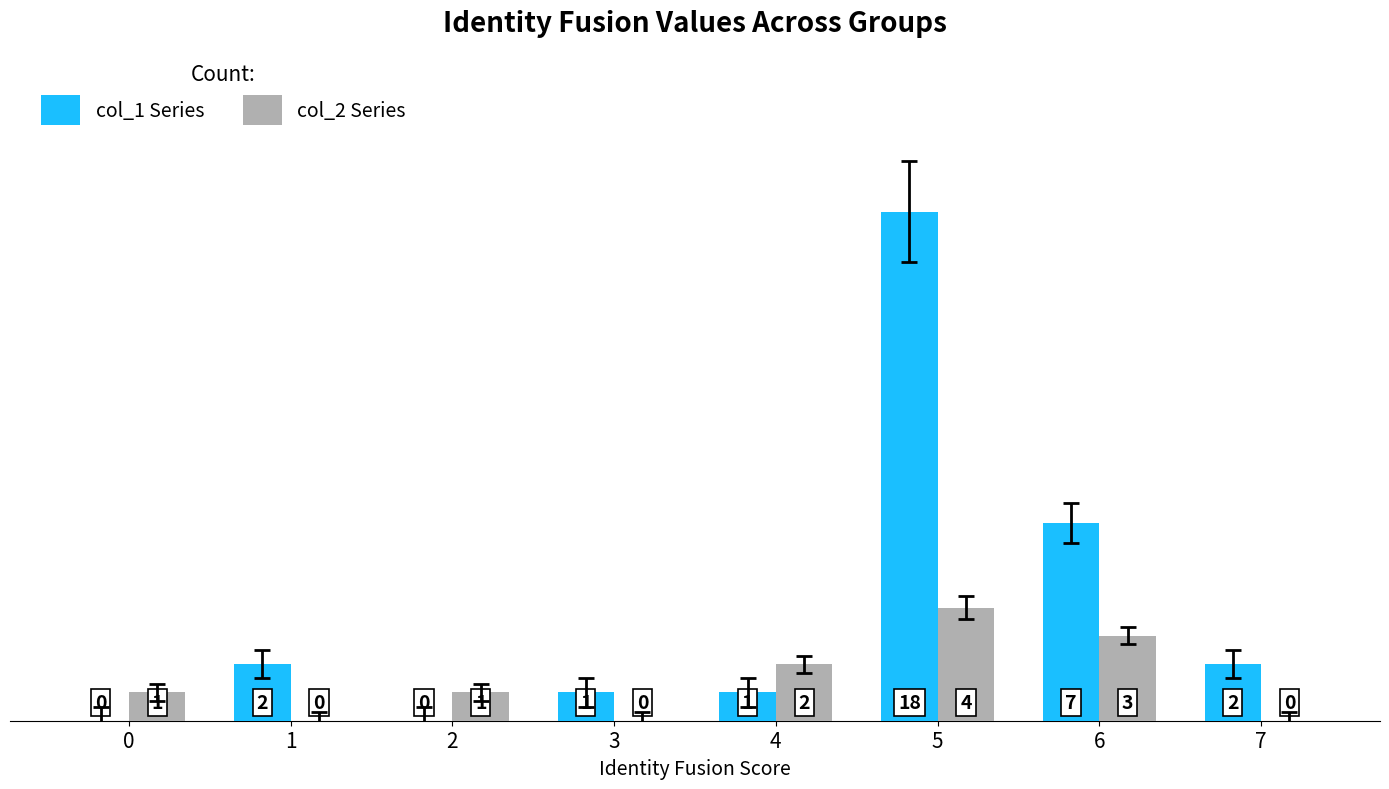

Reading left to right, extract all data points from this chart.

col_1: 0=0	1=2	2=0	3=1	4=1	5=18	6=7	7=2
col_2: 0=1	1=0	2=1	3=0	4=2	5=4	6=3	7=0